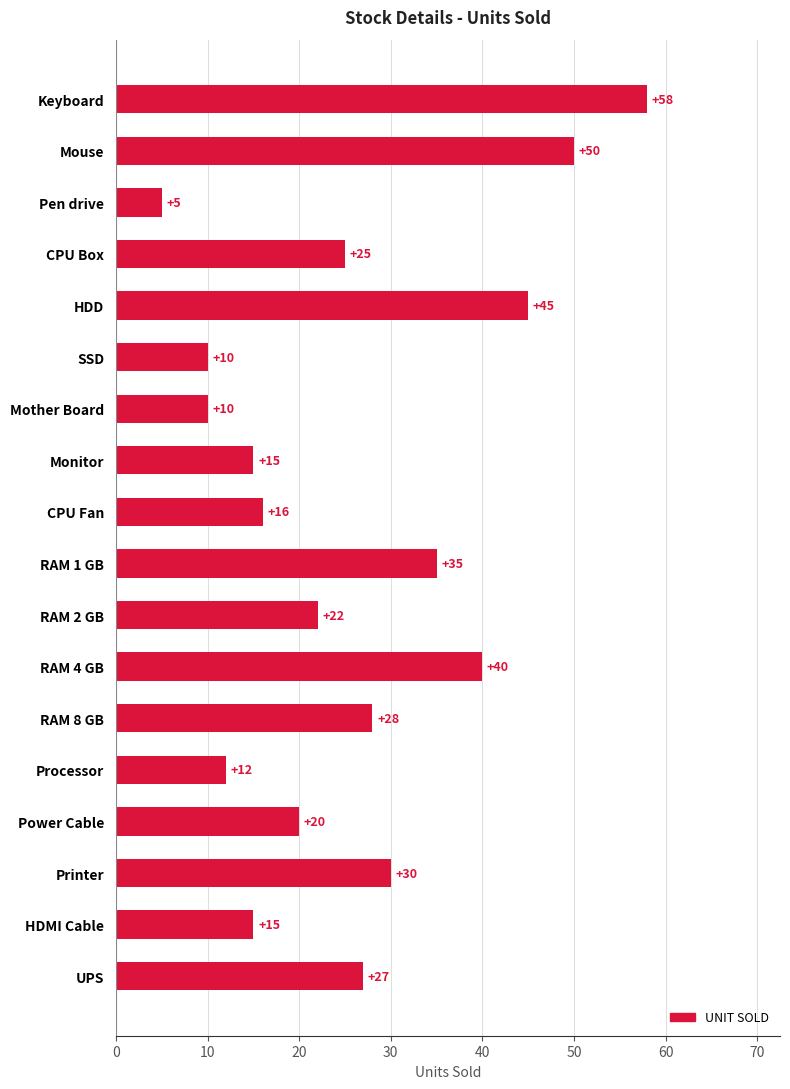

What is the value of the 16th bar from the top?

30